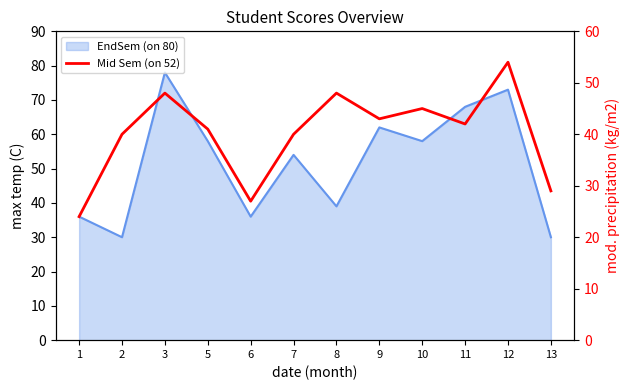

The chart shows a value of 54 at 12. True or false?

True